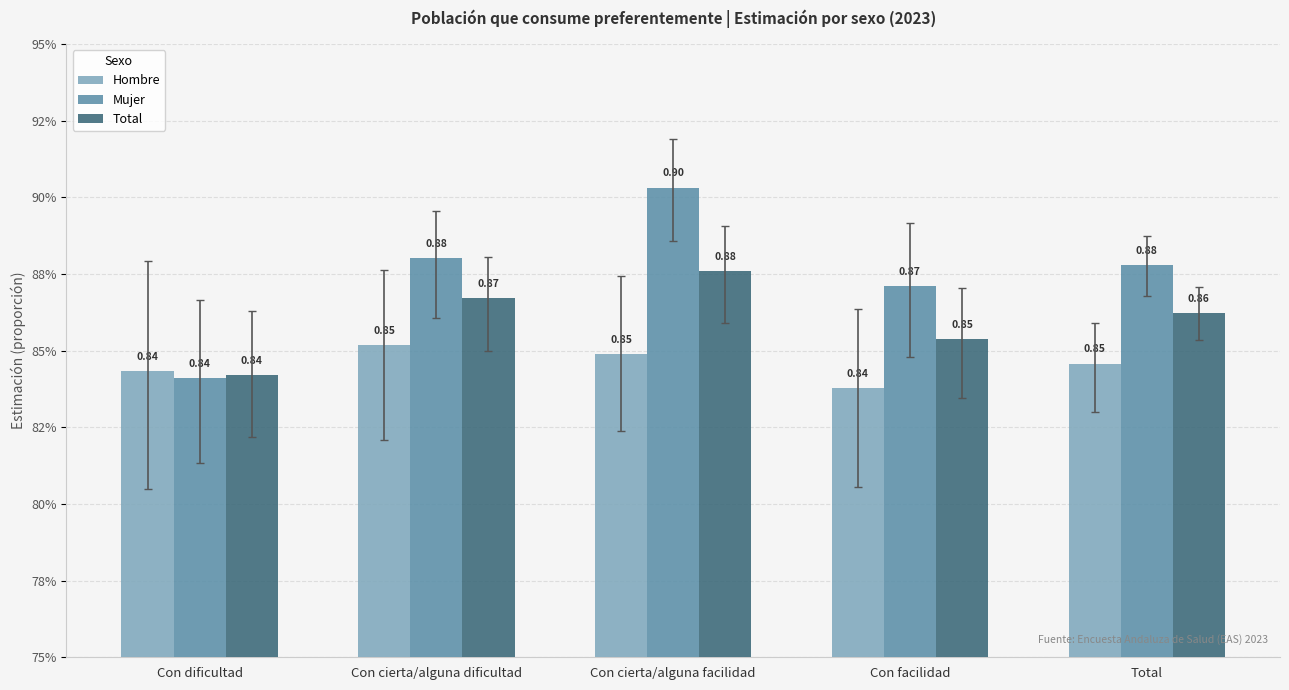

Are the bars horizontal?

No